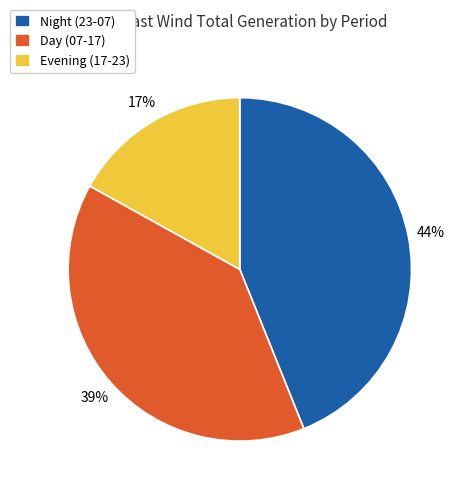

What is the largest slice in the pie chart?

Night (23-07)